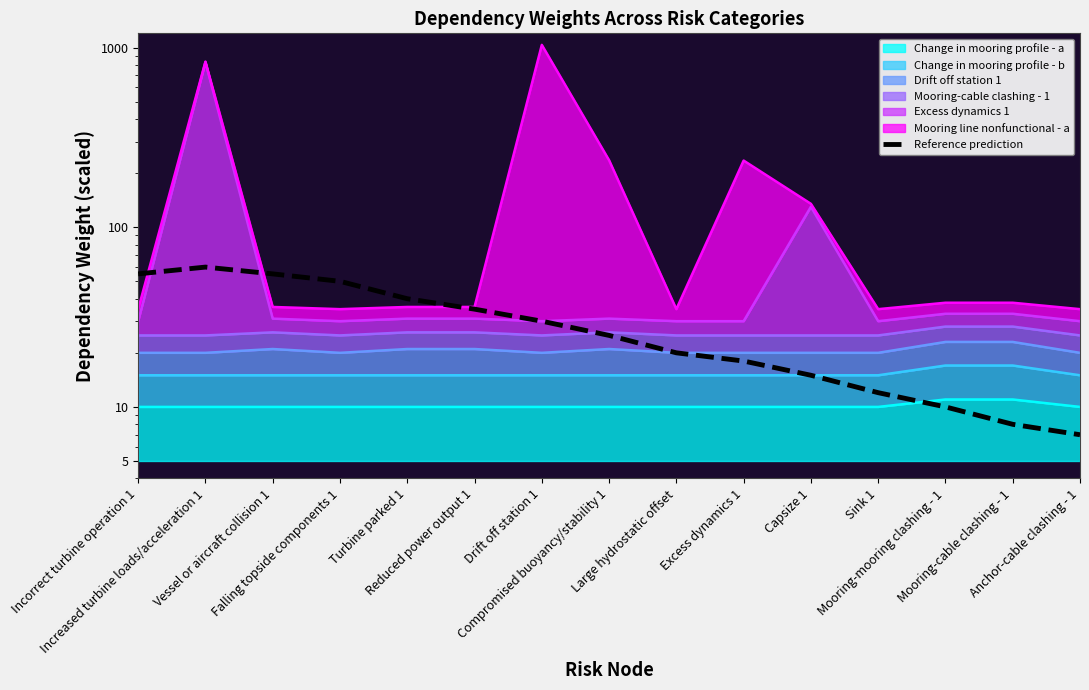

What is the difference between the maximum and minimum values?

53